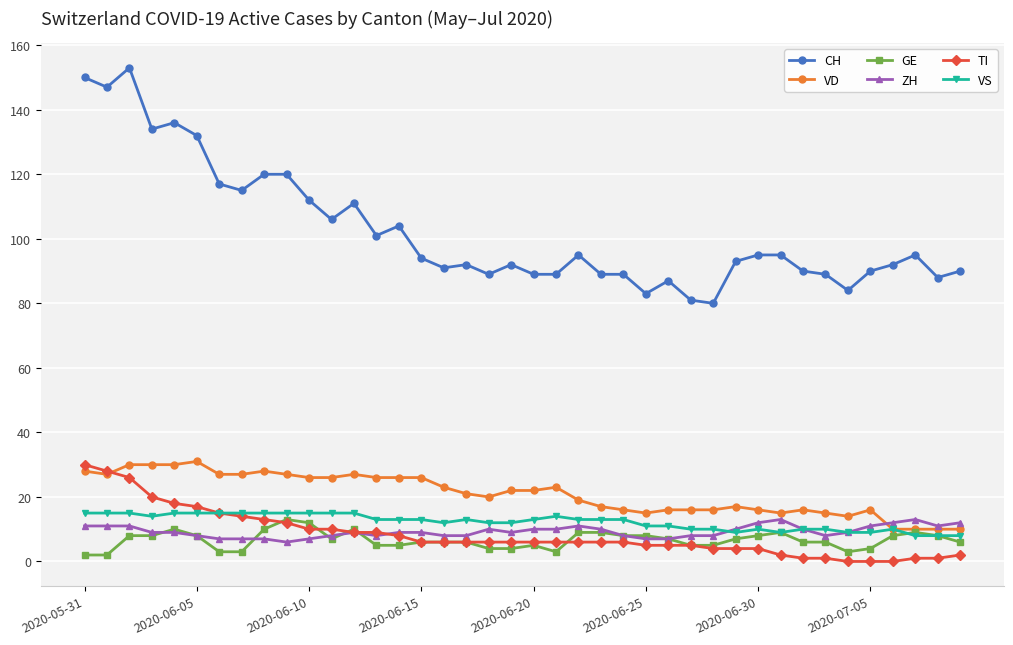

Does the chart have visible grid lines?

Yes